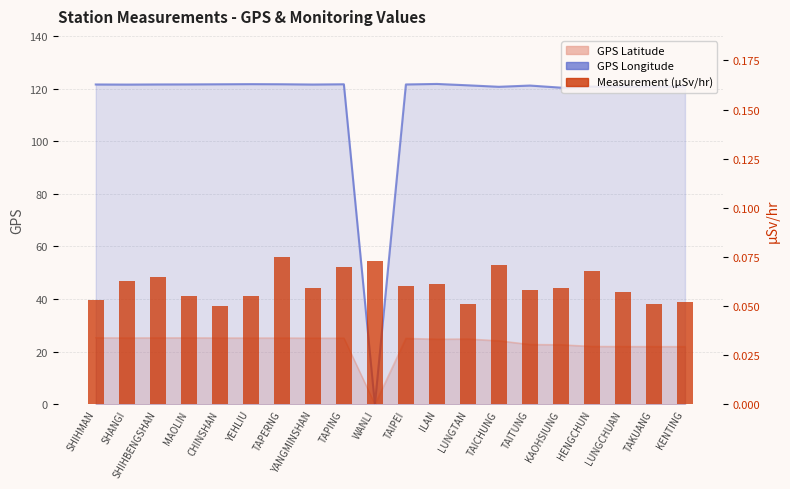

Rank the categories by value from highest to lowest.

TAPERNG, WANLI, TAICHUNG, TAPING, HENGCHUN, SHIHBENGSHAN, SHANGI, ILAN, TAIPEI, YANGMINSHAN, KAOHSIUNG, TAITUNG, LUNGCHUAN, MAOLIN, YEHLIU, SHIHMAN, KENTING, LUNGTAN, TAKUANG, CHINSHAN